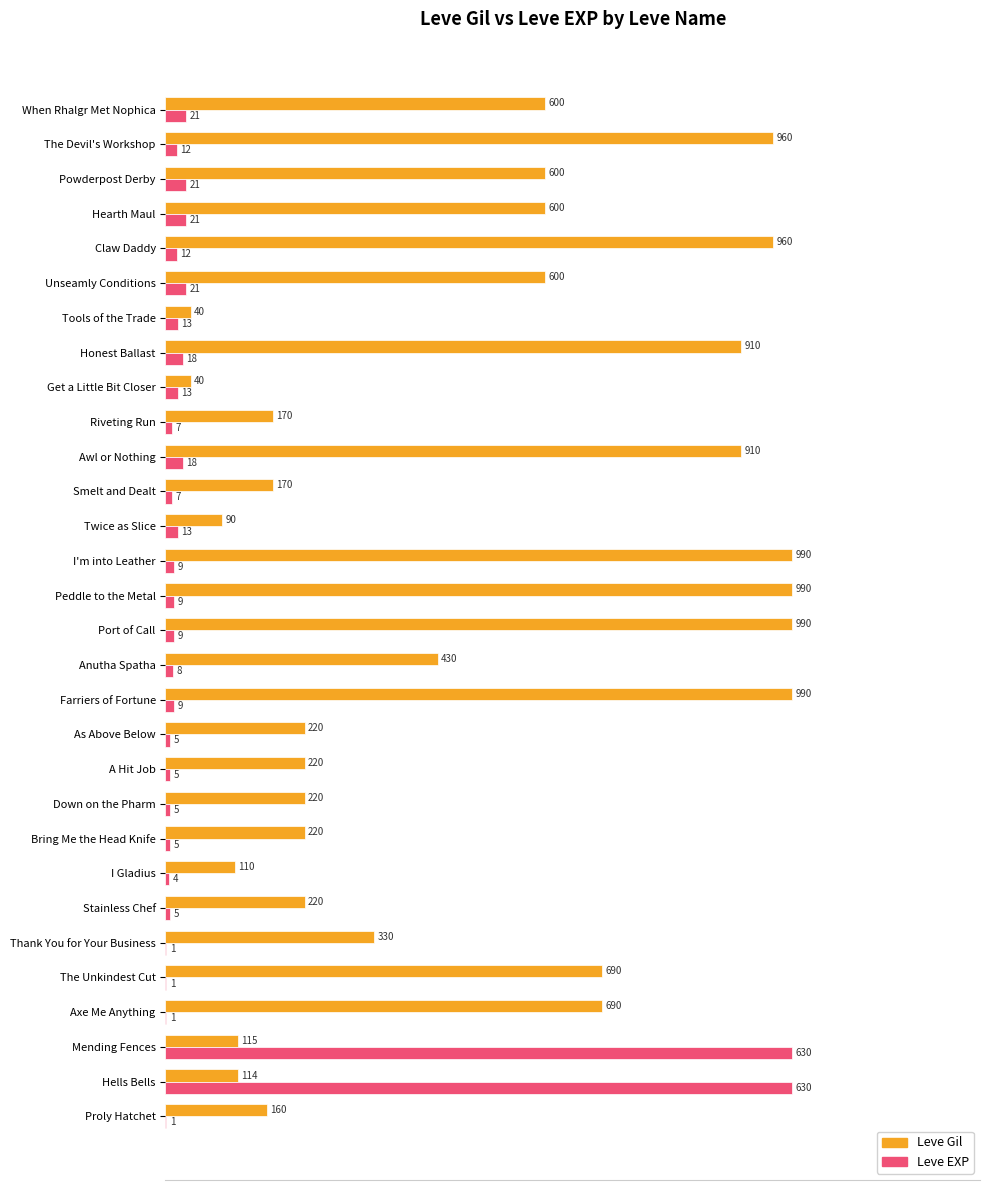

What are all the series names shown in the legend?

Leve Gil, Leve EXP